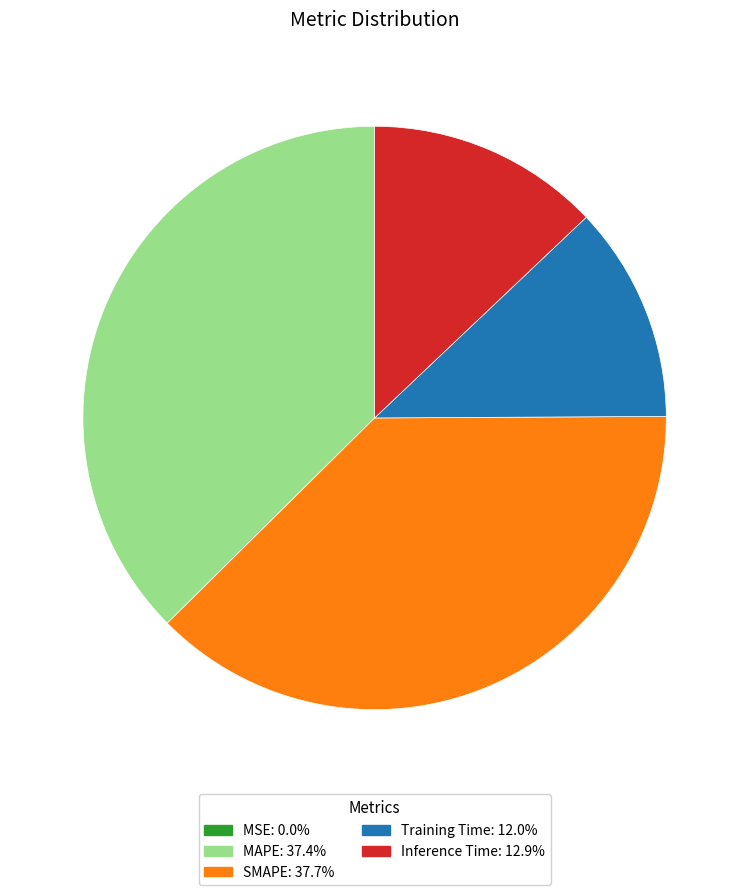

True or false: Training Time accounts for 12% of the total.

True